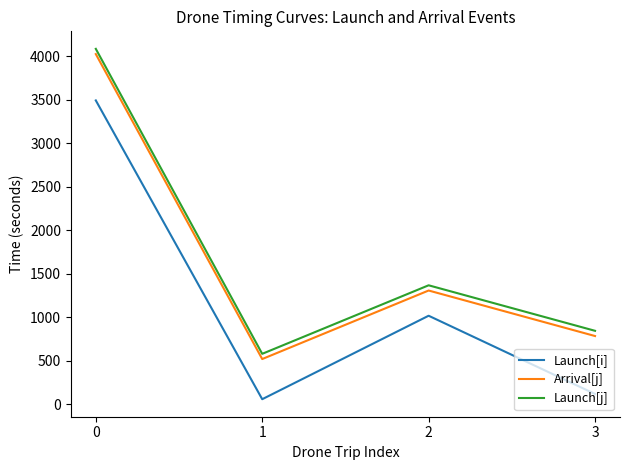

What is the difference between the maximum and minimum values in the Launch[j] series?

3502.9